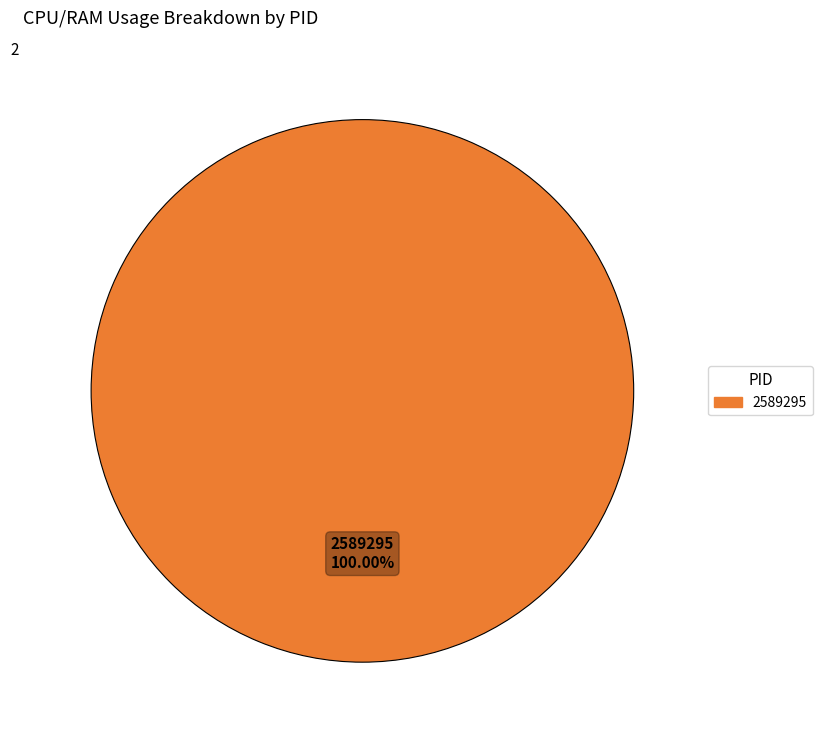

Is there any slice that represents more than half of the pie?

Yes